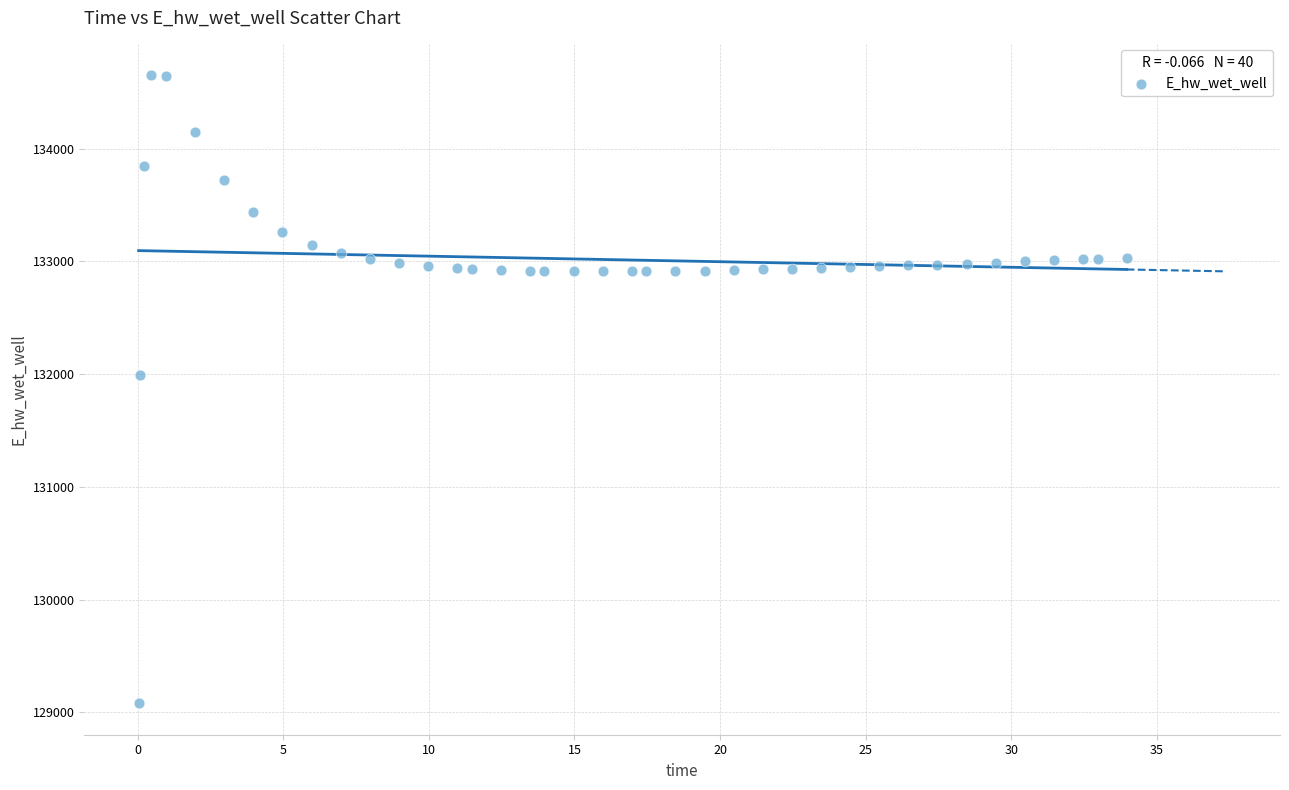

What Y value in the scatter plot is closest to 131867?

131988.5